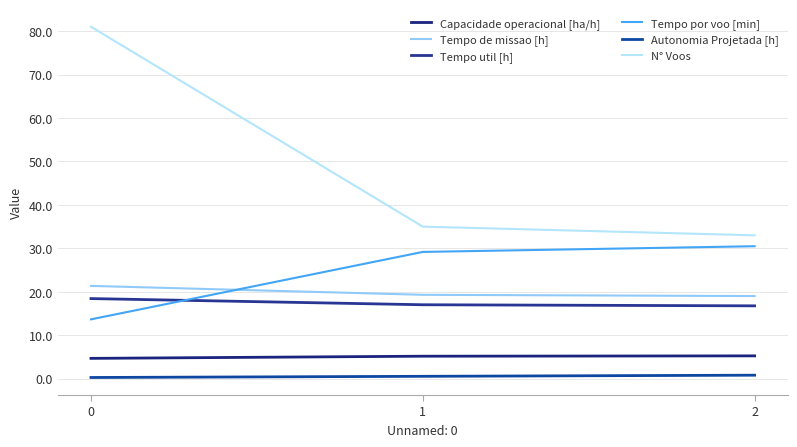

What is the sum of the Capacidade operacional [ha/h] values at 1 and 0?

9.9